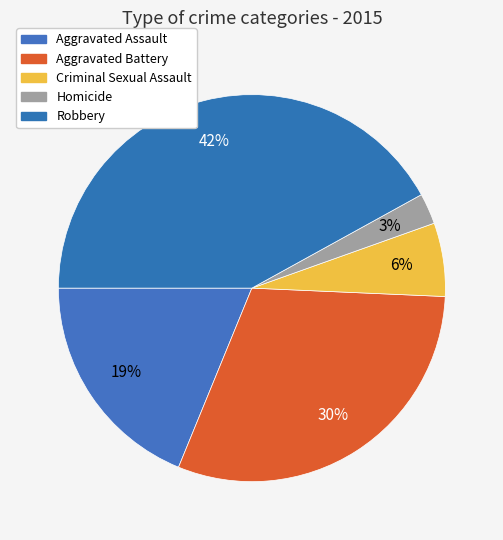

How many segments does this pie chart have?

5